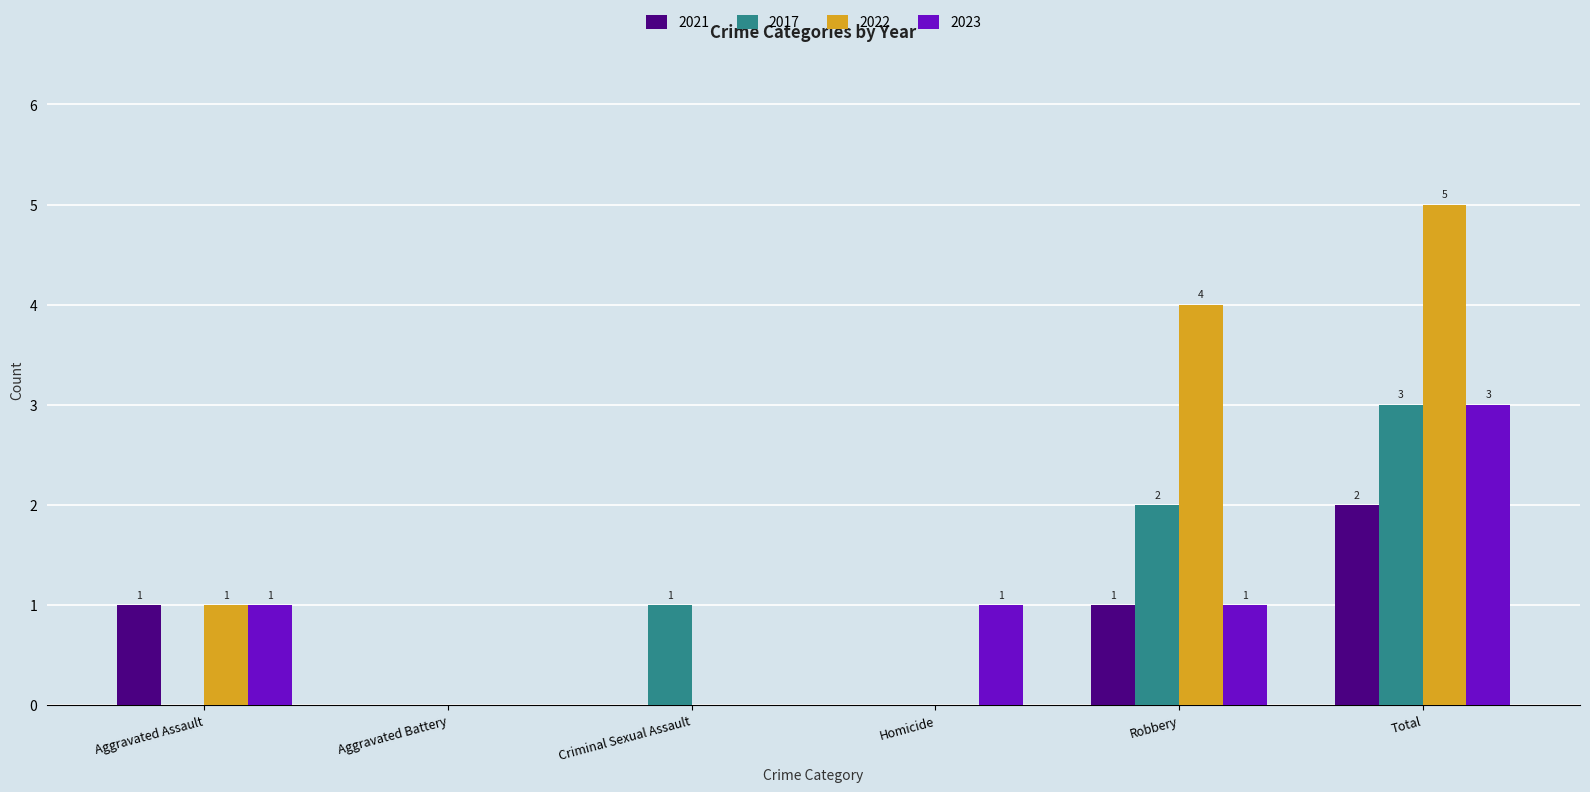

The 2022 series shows 4 at Robbery. True or false?

True